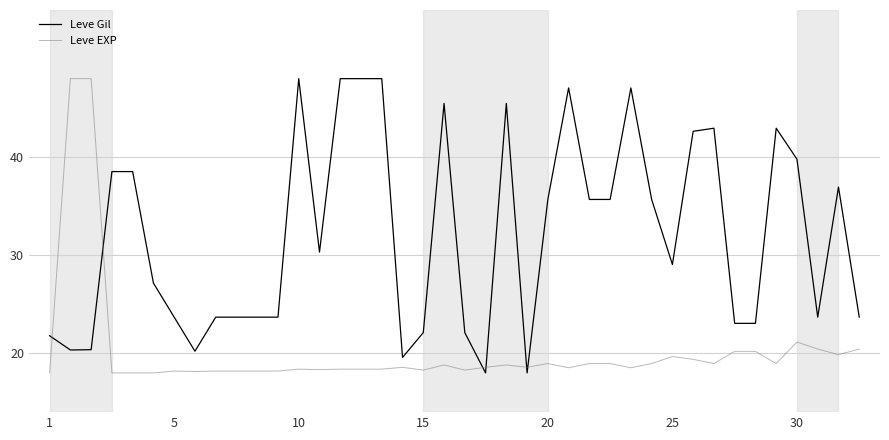

Which series has the largest total across all categories?

Leve Gil